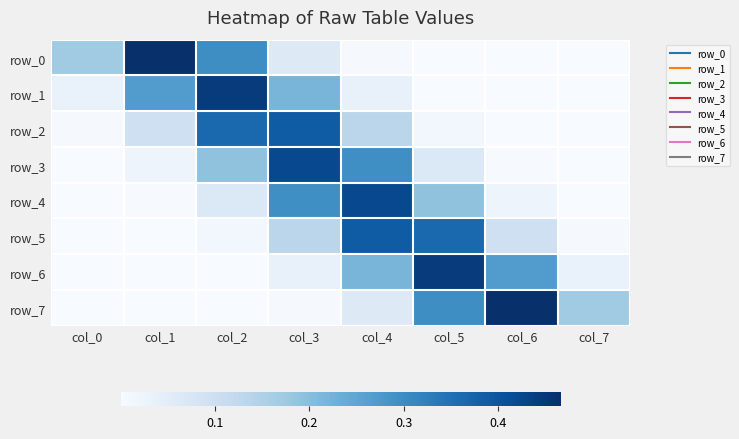

What is the difference between the row_5 values at col_4 and col_6?

0.3